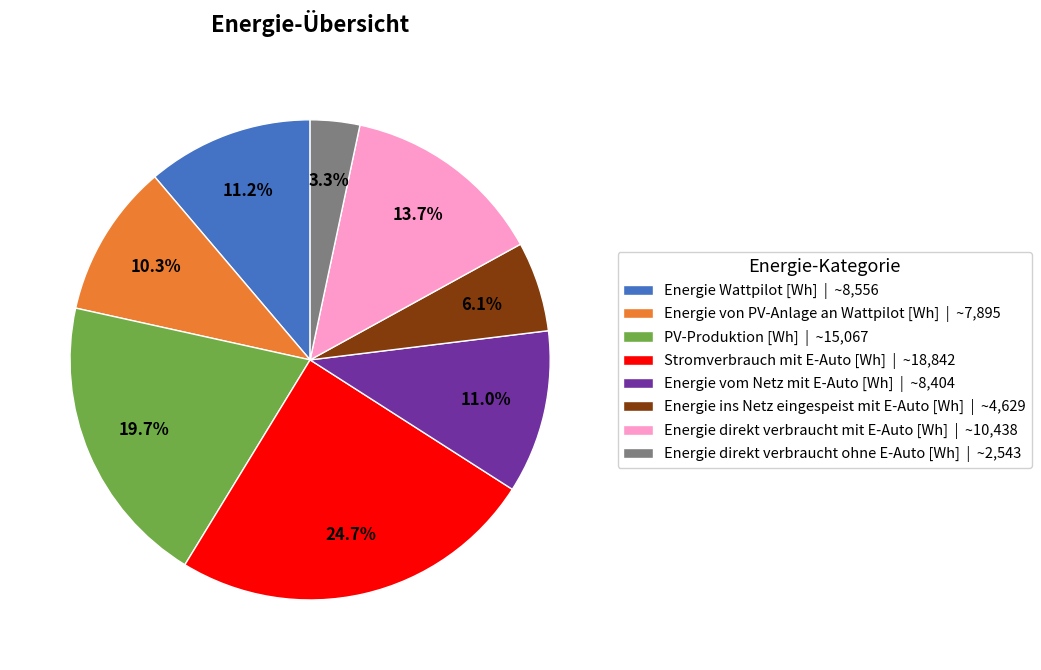

Does any single category account for the majority?

No